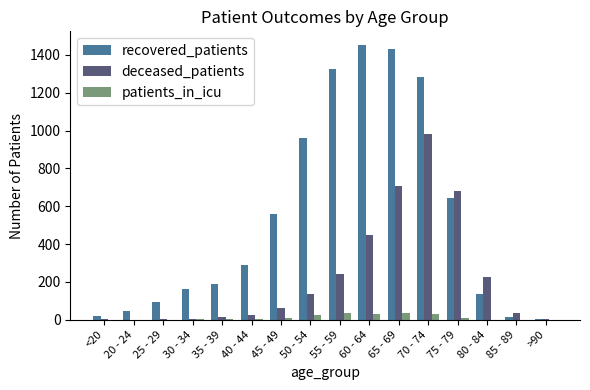

Between 70 - 74 and 85 - 89, which series saw the biggest shift?

recovered_patients